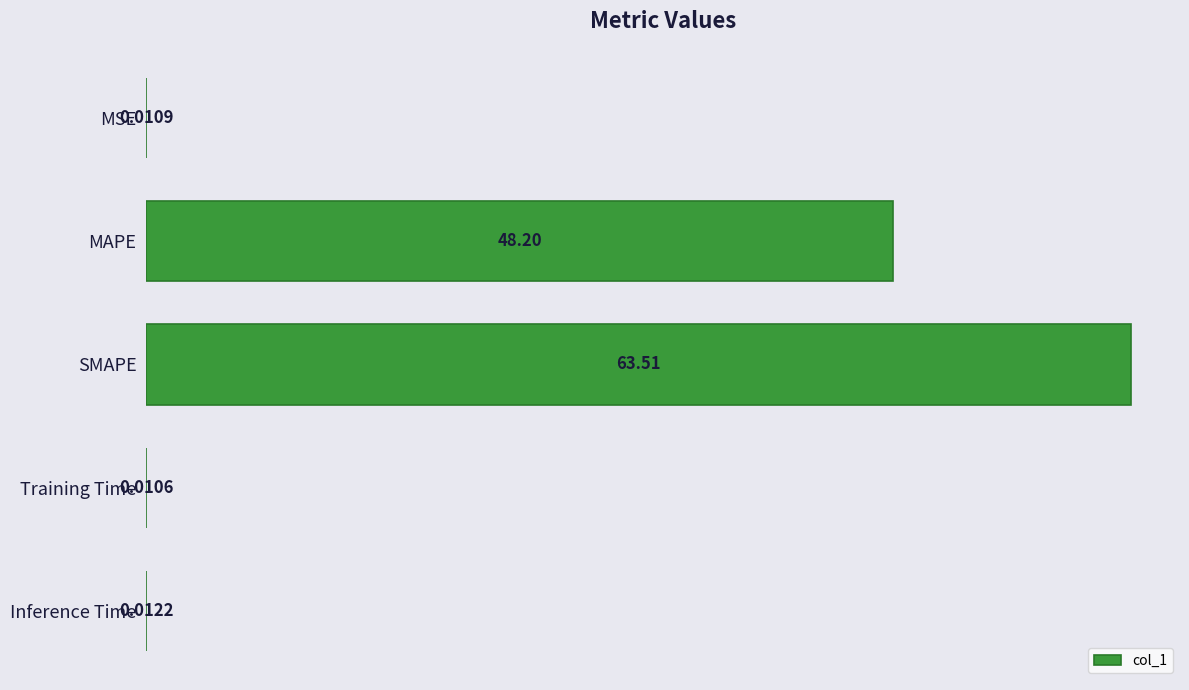

What is the greatest value displayed?

63.5